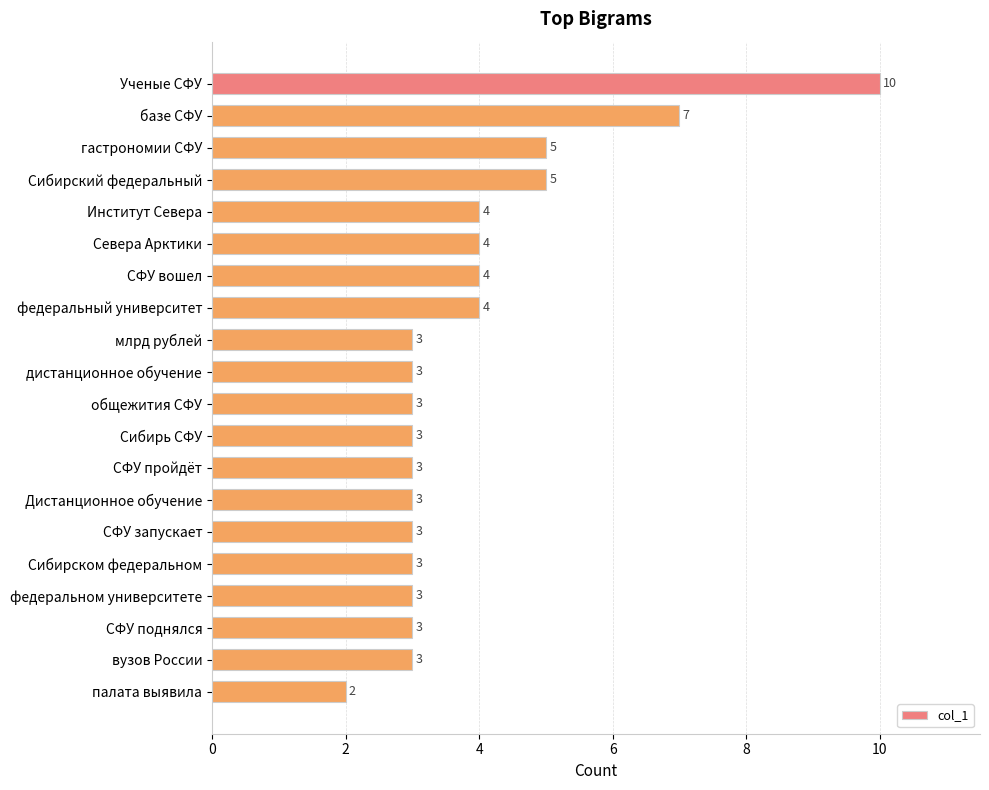

How many values are between 3 and 4?

15